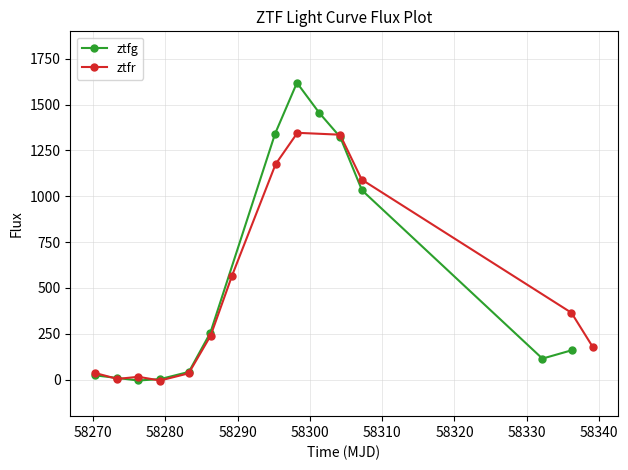

What is the value of the ztfg point at the 11th from the left?

1032.6